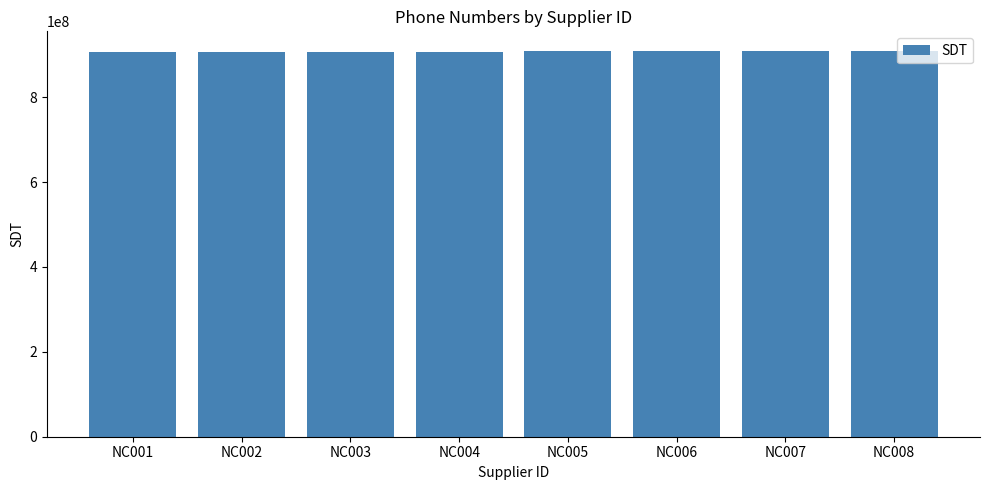

What is the smallest value displayed?

907123123